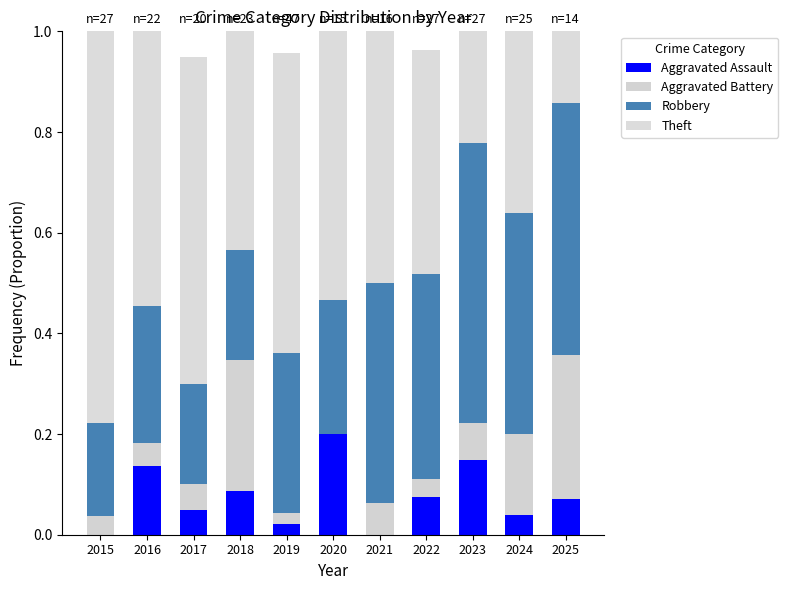

Which series has the largest total across all categories?

Theft